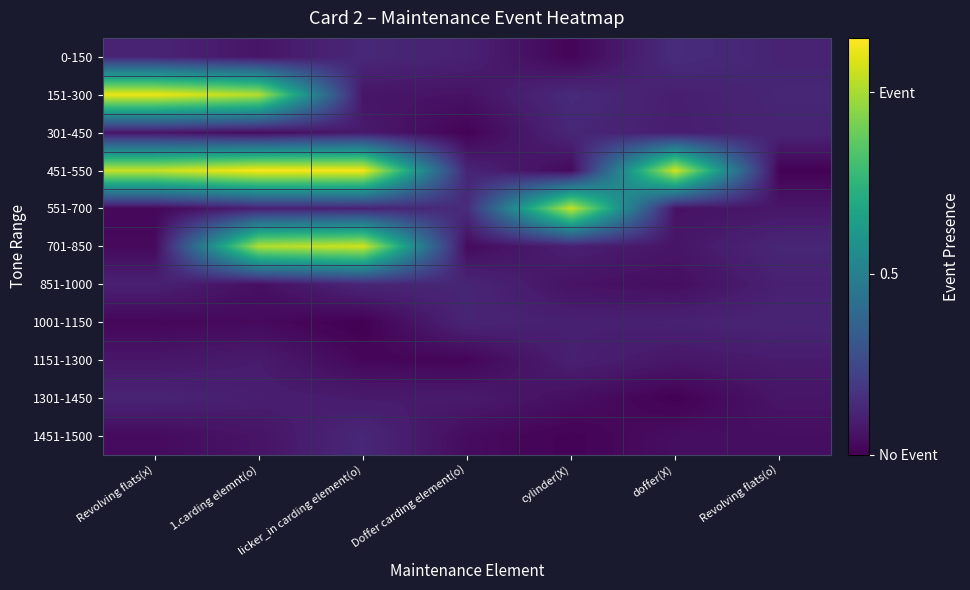

Reading right to left, list all the values displayed in this chart.

0-150: Revolving flats(o)=0.1	doffer(X)=0.1	cylinder(X)=0.0	Doffer carding element(o)=0.1	licker_in carding element(o)=0.1	1.carding elemnt(o)=0.1	Revolving flats(x)=0.1
151-300: Revolving flats(o)=0.1	doffer(X)=0.1	cylinder(X)=0.1	Doffer carding element(o)=0.1	licker_in carding element(o)=0.1	1.carding elemnt(o)=1.0	Revolving flats(x)=1.1
301-450: Revolving flats(o)=0.1	doffer(X)=0.1	cylinder(X)=0.1	Doffer carding element(o)=0.0	licker_in carding element(o)=0.1	1.carding elemnt(o)=0.0	Revolving flats(x)=0.1
451-550: Revolving flats(o)=0.0	doffer(X)=1.1	cylinder(X)=0.0	Doffer carding element(o)=0.1	licker_in carding element(o)=1.1	1.carding elemnt(o)=1.1	Revolving flats(x)=1.1
551-700: Revolving flats(o)=0.1	doffer(X)=0.1	cylinder(X)=1.0	Doffer carding element(o)=0.1	licker_in carding element(o)=0.1	1.carding elemnt(o)=0.1	Revolving flats(x)=0.0
701-850: Revolving flats(o)=0.1	doffer(X)=0.1	cylinder(X)=0.1	Doffer carding element(o)=0.0	licker_in carding element(o)=1.1	1.carding elemnt(o)=1.0	Revolving flats(x)=0.0
851-1000: Revolving flats(o)=0.1	doffer(X)=0.0	cylinder(X)=0.1	Doffer carding element(o)=0.1	licker_in carding element(o)=0.1	1.carding elemnt(o)=0.0	Revolving flats(x)=0.1
1001-1150: Revolving flats(o)=0.1	doffer(X)=0.1	cylinder(X)=0.1	Doffer carding element(o)=0.1	licker_in carding element(o)=0.0	1.carding elemnt(o)=0.0	Revolving flats(x)=0.0
1151-1300: Revolving flats(o)=0.1	doffer(X)=0.1	cylinder(X)=0.1	Doffer carding element(o)=0.0	licker_in carding element(o)=0.0	1.carding elemnt(o)=0.1	Revolving flats(x)=0.1
1301-1450: Revolving flats(o)=0.1	doffer(X)=0.0	cylinder(X)=0.0	Doffer carding element(o)=0.1	licker_in carding element(o)=0.1	1.carding elemnt(o)=0.1	Revolving flats(x)=0.1
1451-1500: Revolving flats(o)=0.0	doffer(X)=0.0	cylinder(X)=0.0	Doffer carding element(o)=0.0	licker_in carding element(o)=0.1	1.carding elemnt(o)=0.1	Revolving flats(x)=0.0